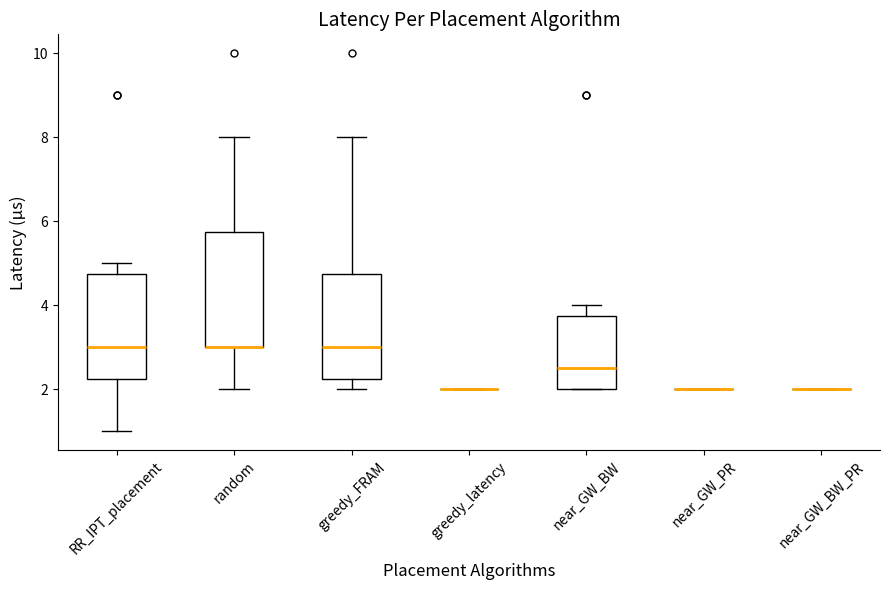

Reading left to right, read every box against the y-axis: the position of its median line, the range the box covers, and the ends of its whiskers. The values are not printed on the chart, so give them approximately, as read against the axis.

RR_IPT_placement: median 3.0, box 2.2 to 4.8, whiskers 1.0 to 5.0
random: median 3.0 (drawn on the box's lower edge), box 3.0 to 5.8, whiskers 2.0 to 8.0
greedy_FRAM: median 3.0, box 2.2 to 4.8, whiskers 2.0 to 8.0
greedy_latency: box collapsed to a line at 2.0, whiskers 2.0 to 2.0
near_GW_BW: median 2.6, box 2.0 to 3.8, whiskers 2.0 to 4.0
near_GW_PR: box collapsed to a line at 2.0, whiskers 2.0 to 2.0
near_GW_BW_PR: box collapsed to a line at 2.0, whiskers 2.0 to 2.0